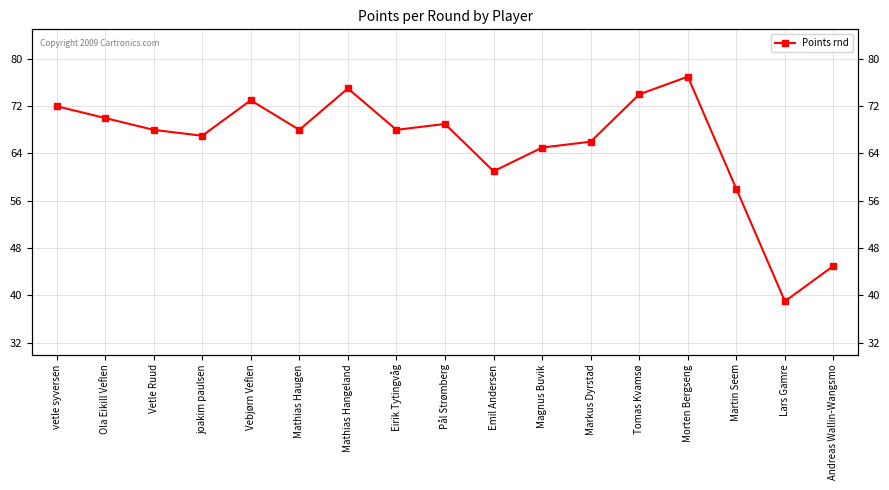

How many interior local valleys (lower than both neighbors) does the data have?

5